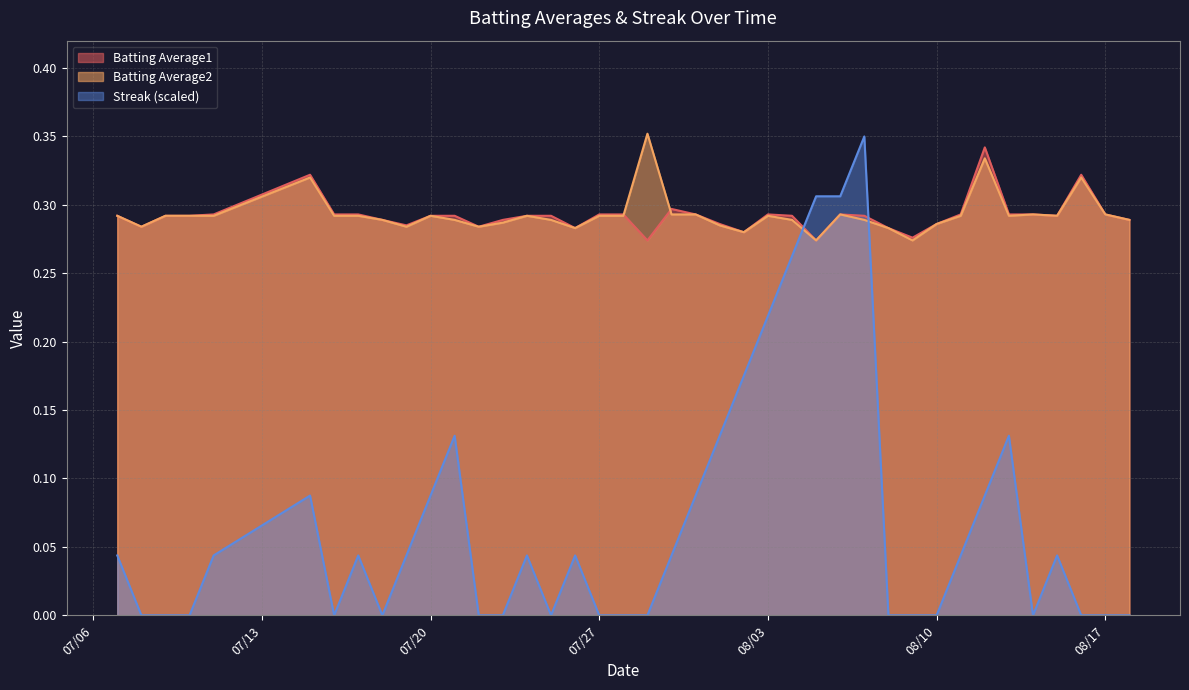

Where is the first local maximum for Batting Average1?

2010-07-15